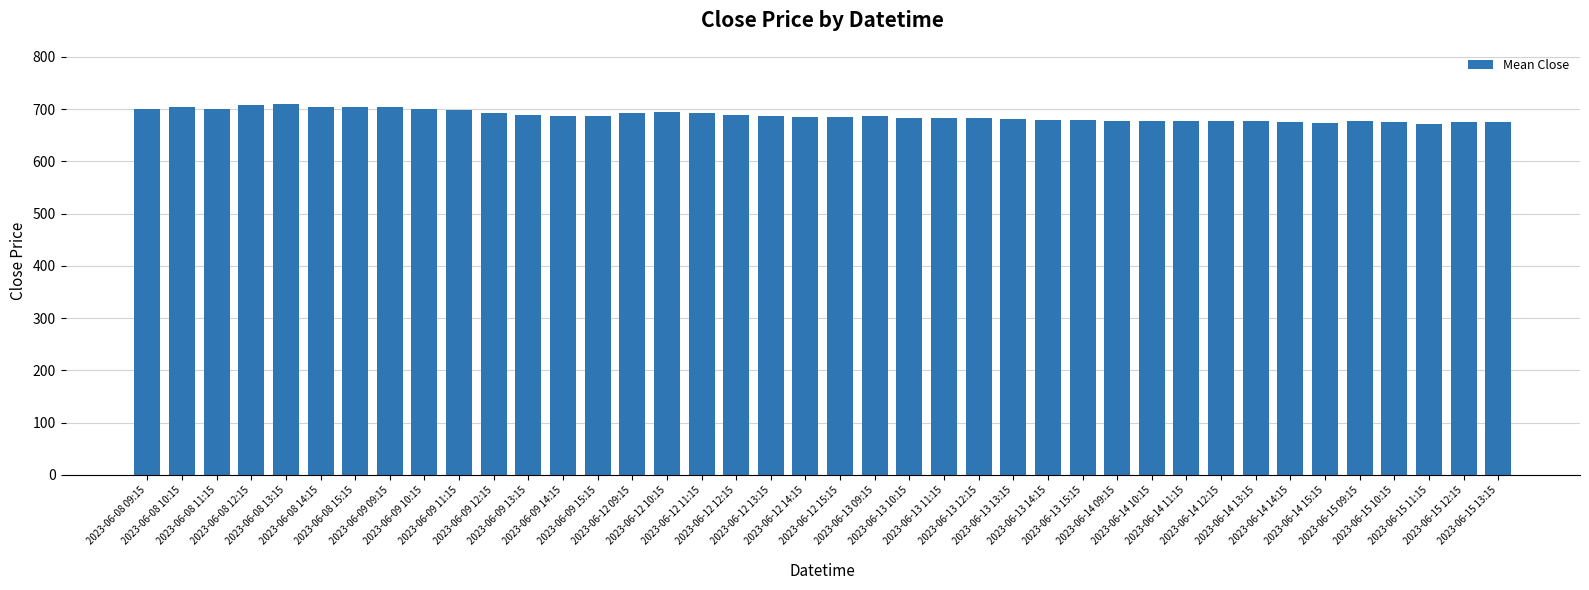

What is the greatest value displayed?

710.5